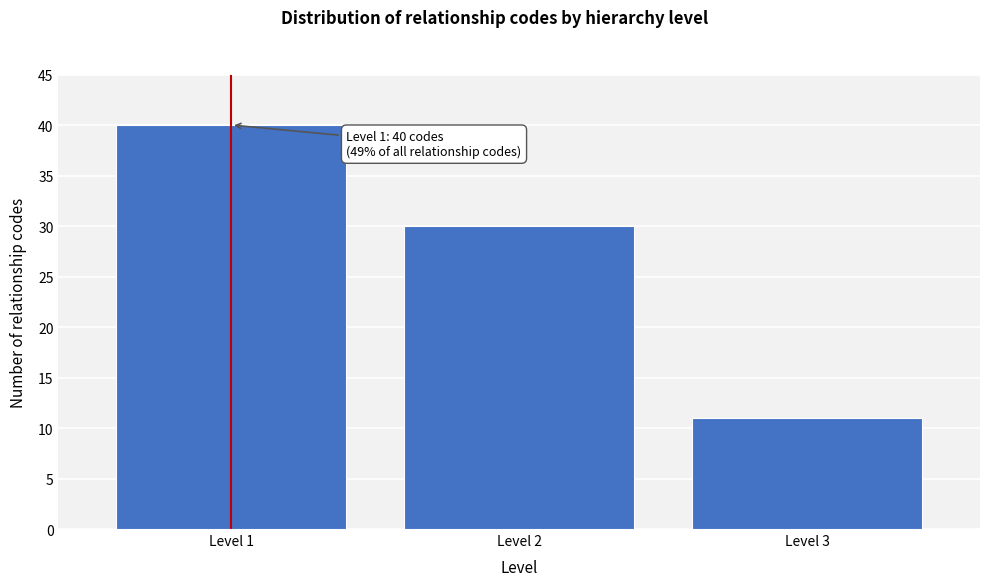

Reading left to right, transcribe all the data shown in this chart.

40	30	11